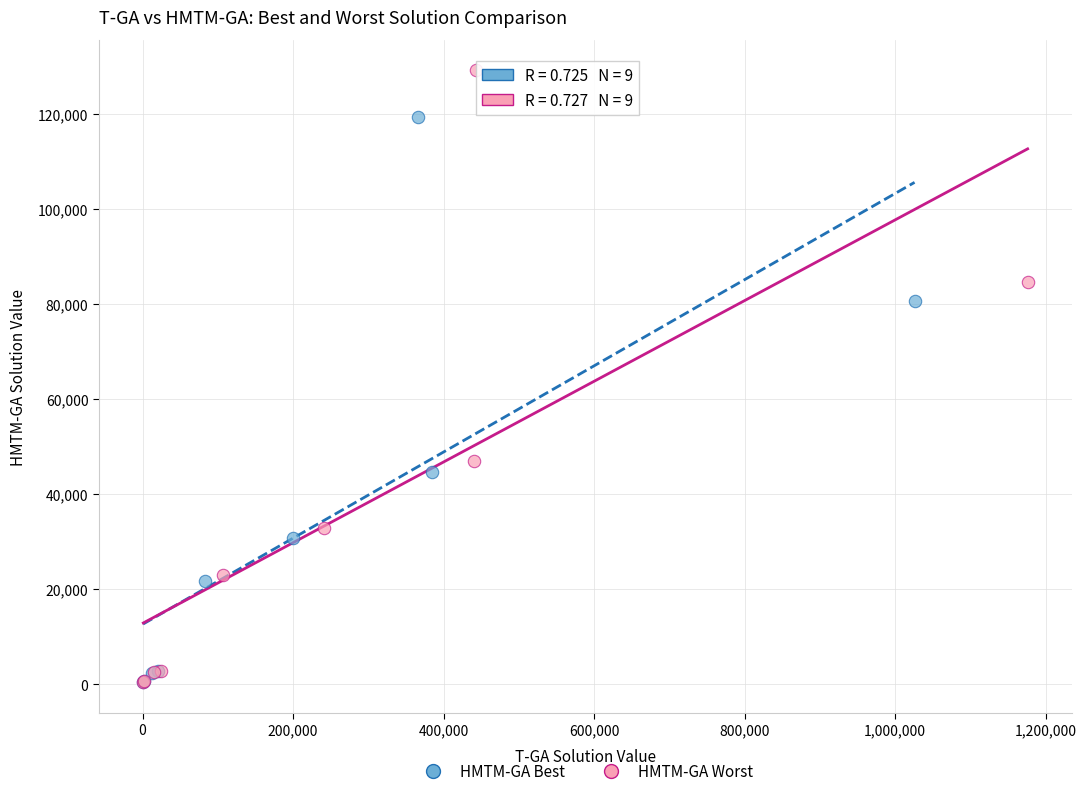

Which series contains the highest Y value?

HMTM-GA Worst